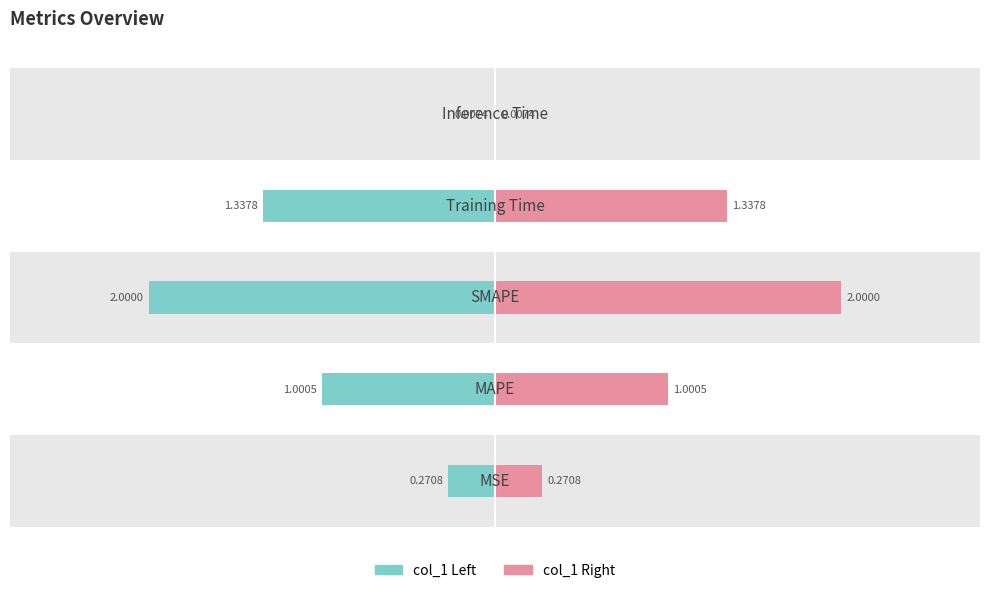

Reading left to right, what are all the values shown in this chart?

col_1 (left): -0.3	-1.0	-2.0	-1.3	-0.0
col_1 (right): 0.3	1.0	2.0	1.3	0.0